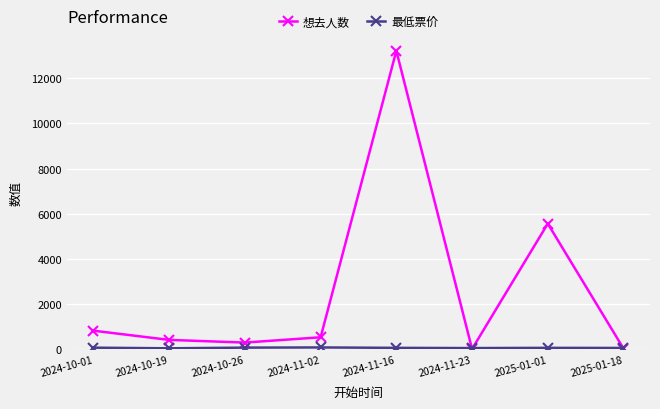

What is the label of the 5th point from the left?

2024-11-16